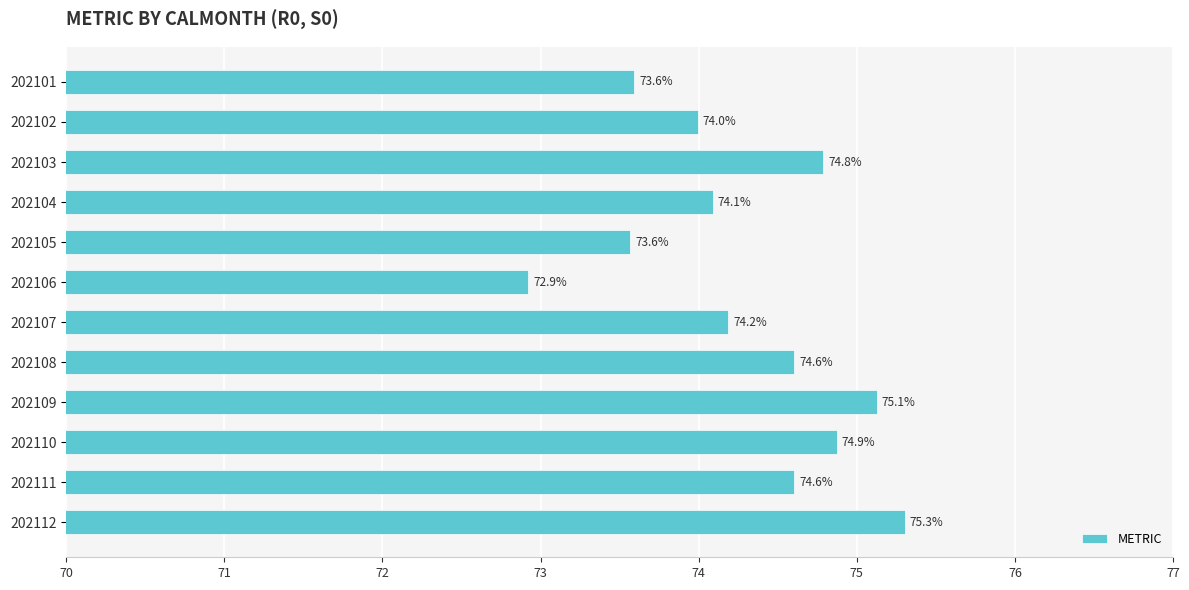

What is the change in value from 202102 to 202112?

+1.3